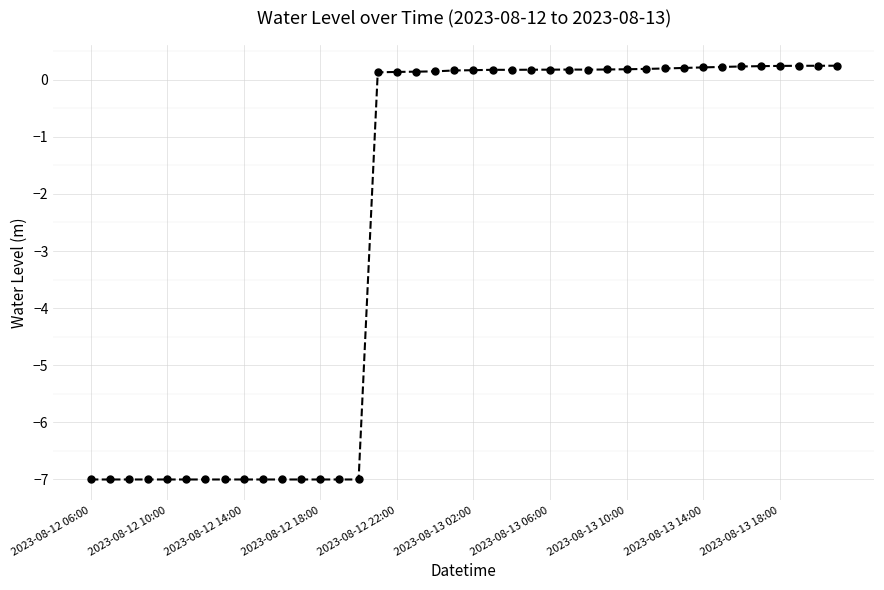

What is the value of the 34th point from the left?

0.2